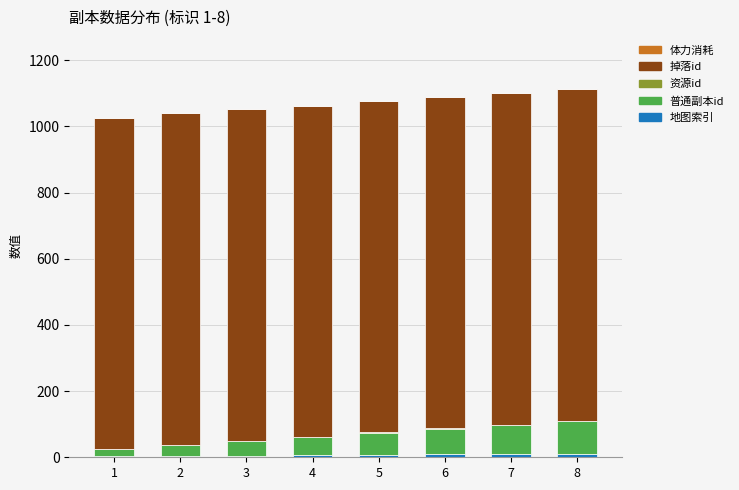

The value of 资源id at 7 is 3. True or false?

False